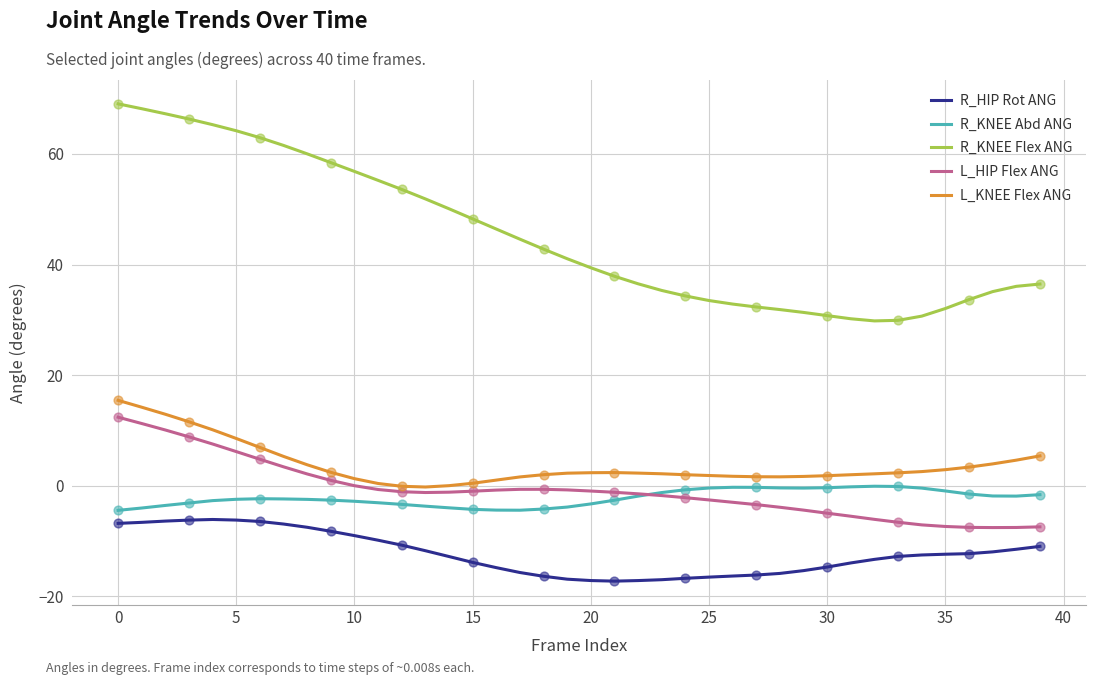

Which series has the largest range (max minus min)?

R_KNEE Flex ANG